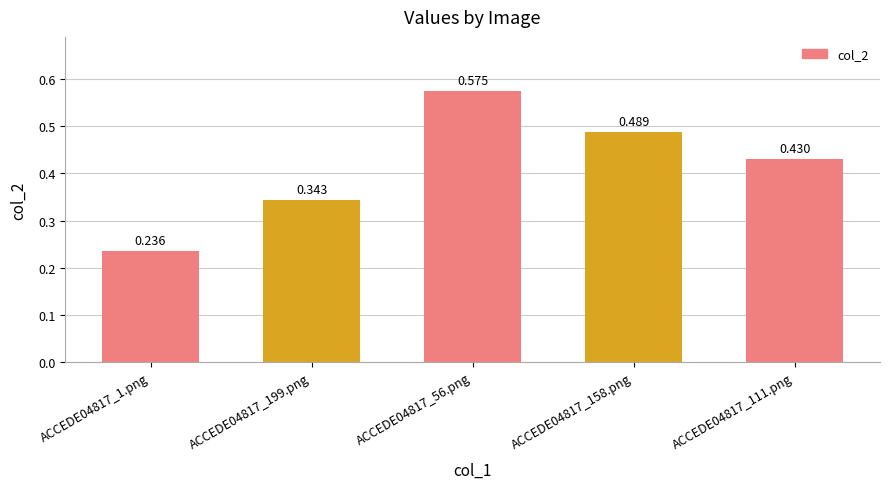

Reading left to right, list all the values displayed in this chart.

0.2	0.3	0.6	0.5	0.4